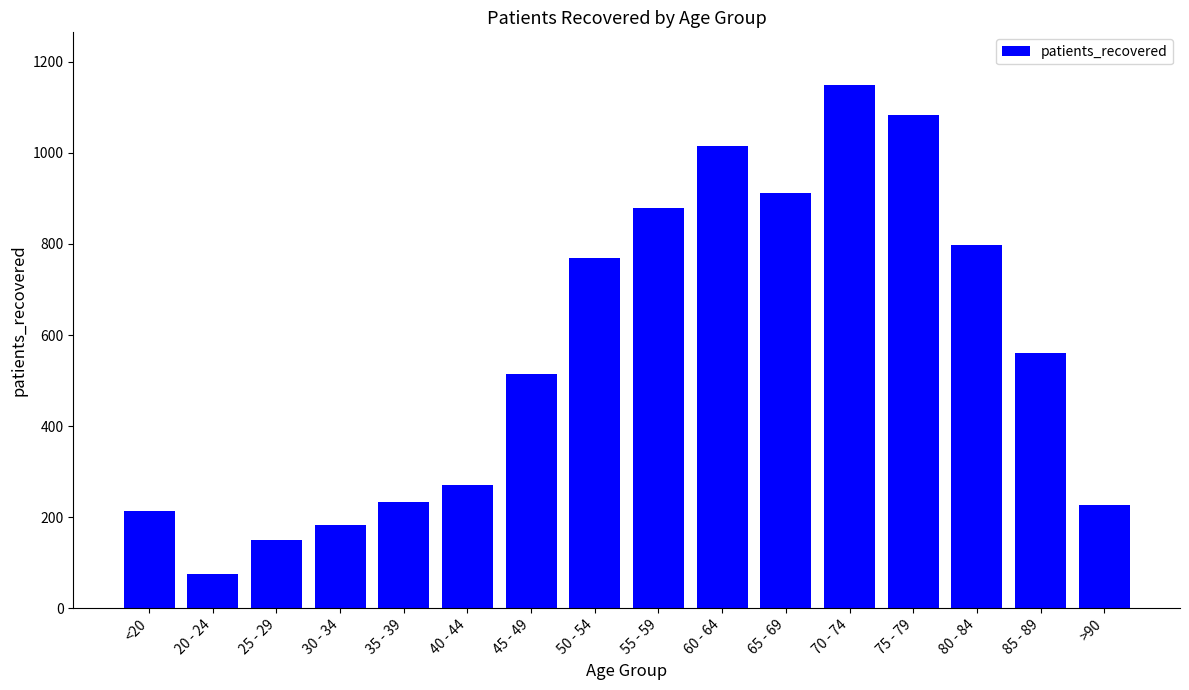

What is the sum of all values?

9032